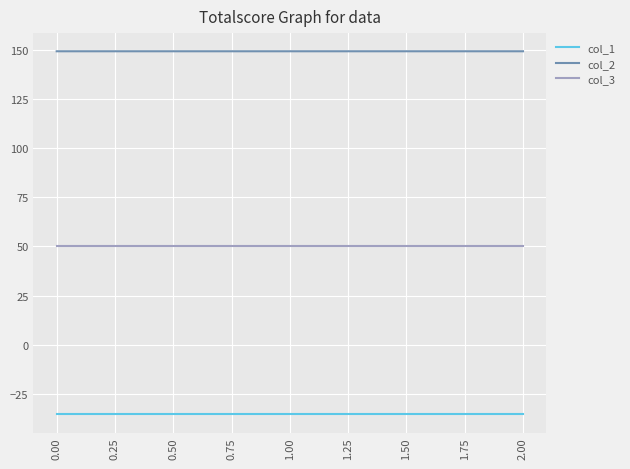

At 0.00, list the series in order from smallest to largest.

col_1, col_3, col_2